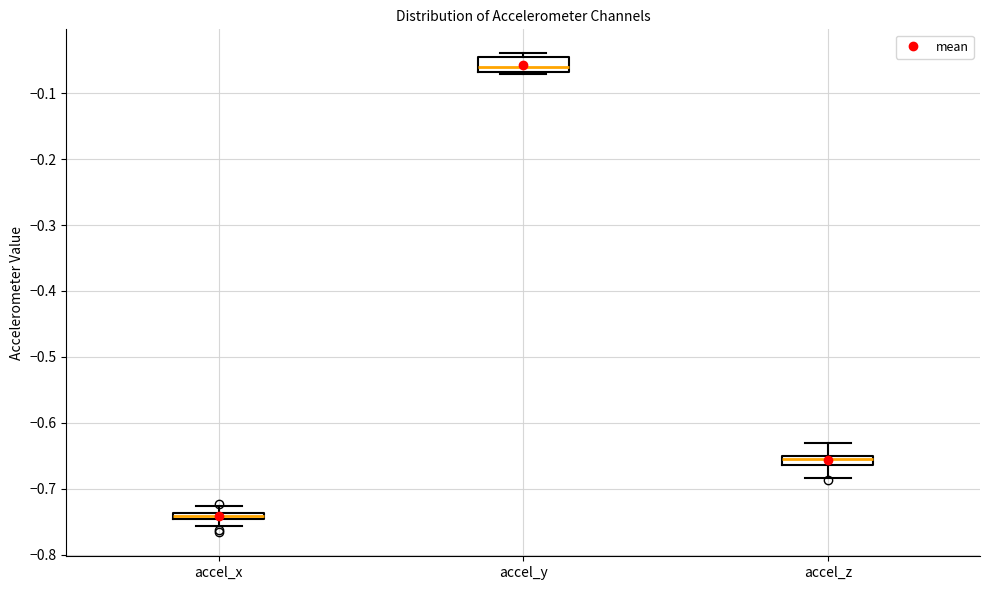

Which box's median line is the highest?

accel_y